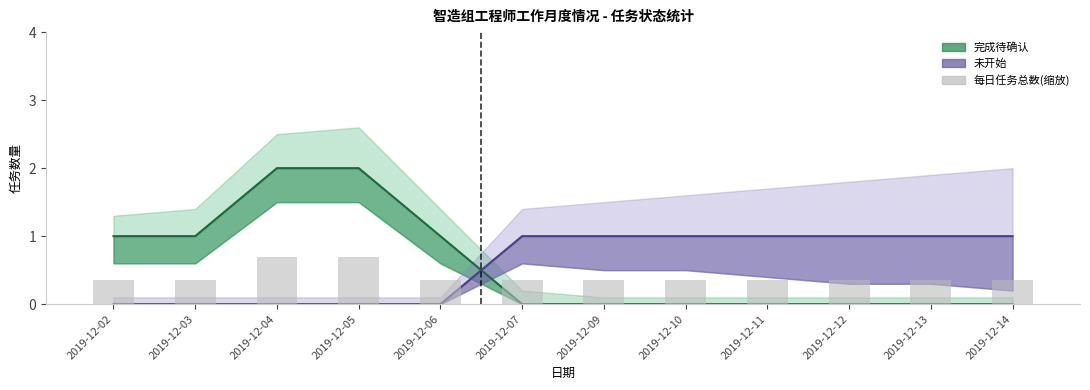

The value at 2019-12-04 is 0.7. True or false?

True